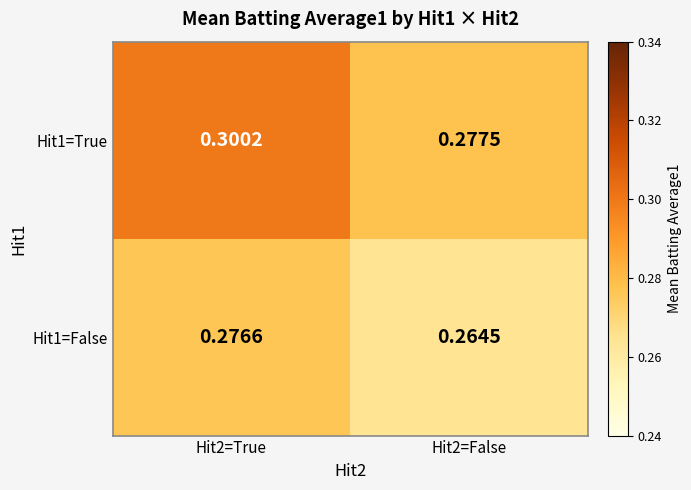

Is the value of Hit1=False at Hit2=False greater than the value of Hit1=True at Hit2=False?

No